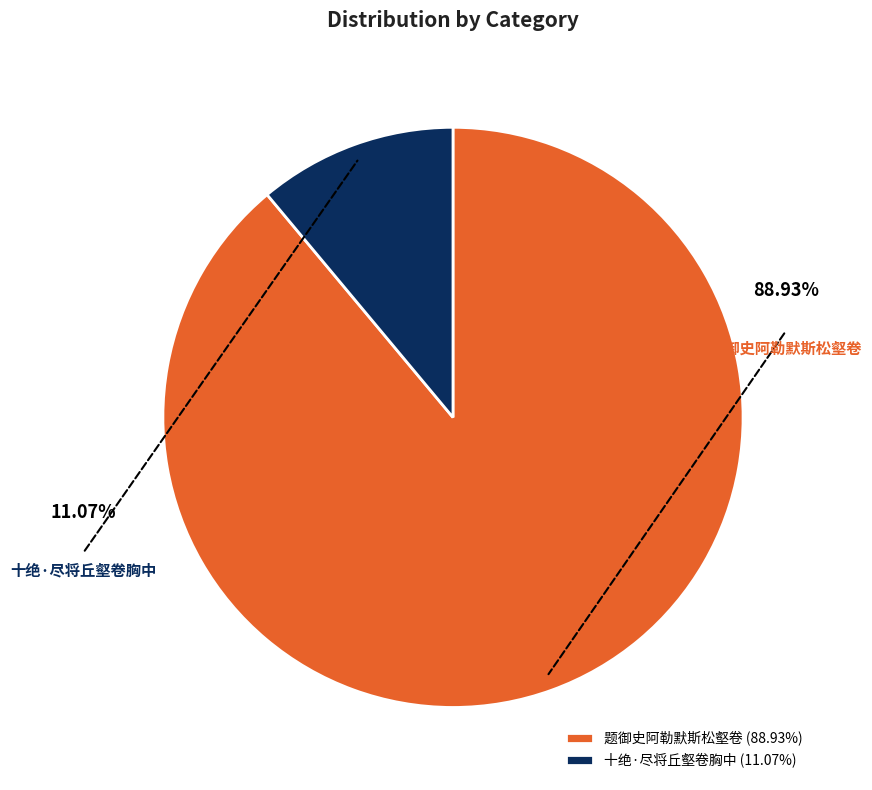

Is there any slice that represents more than half of the pie?

Yes